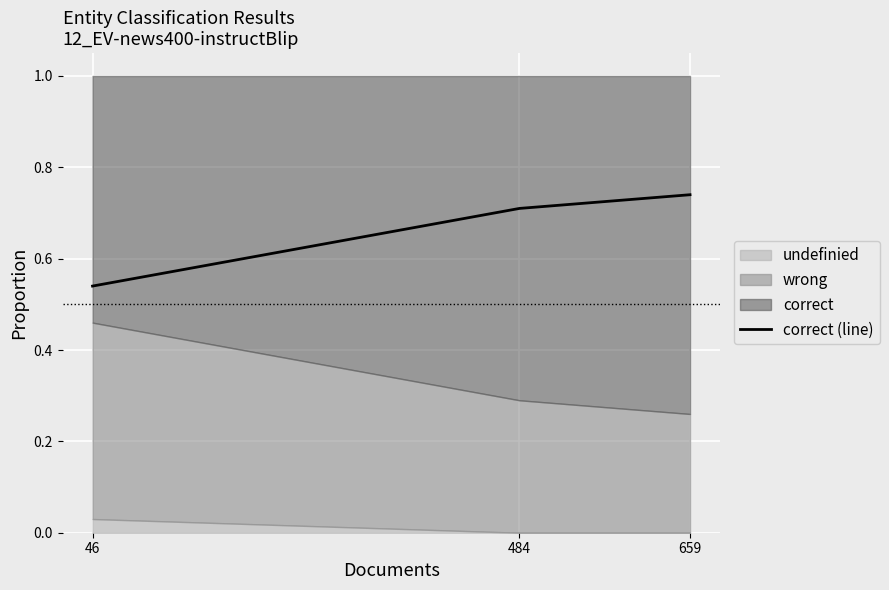

Reading left to right, transcribe all the data shown in this chart.

46=0.5	484=0.7	659=0.7